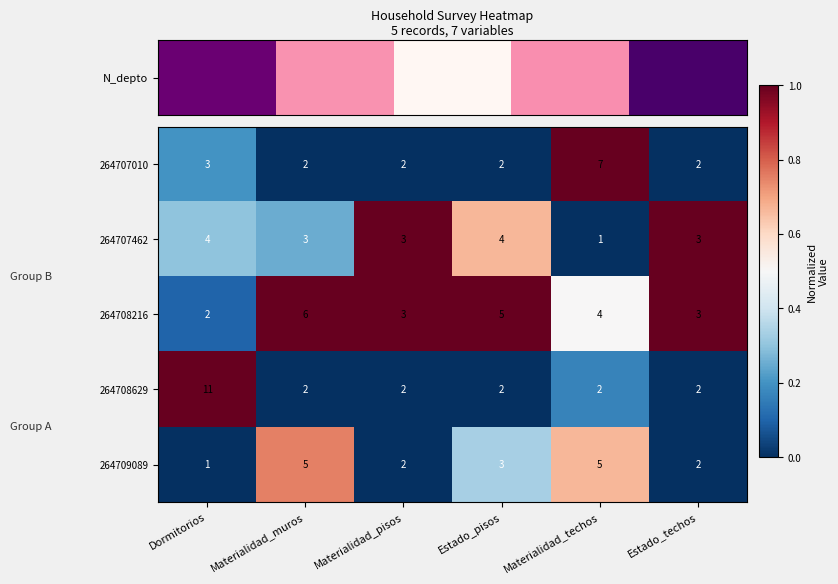

What is the difference between the highest and lowest values at Estado_techos?

1